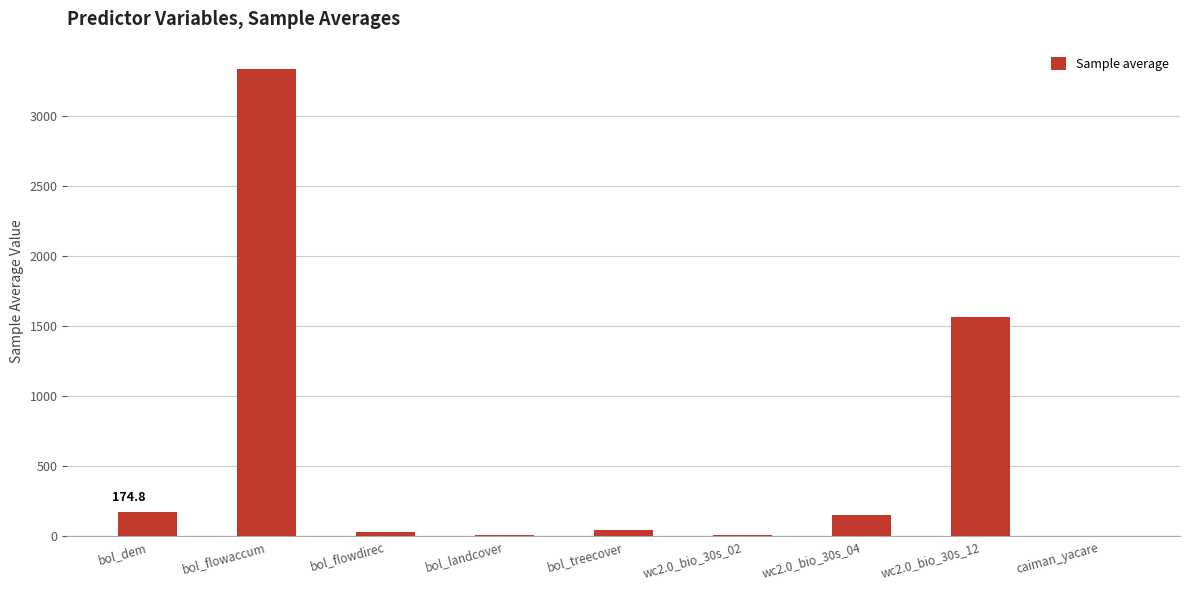

What is the sum of all values?

5318.5